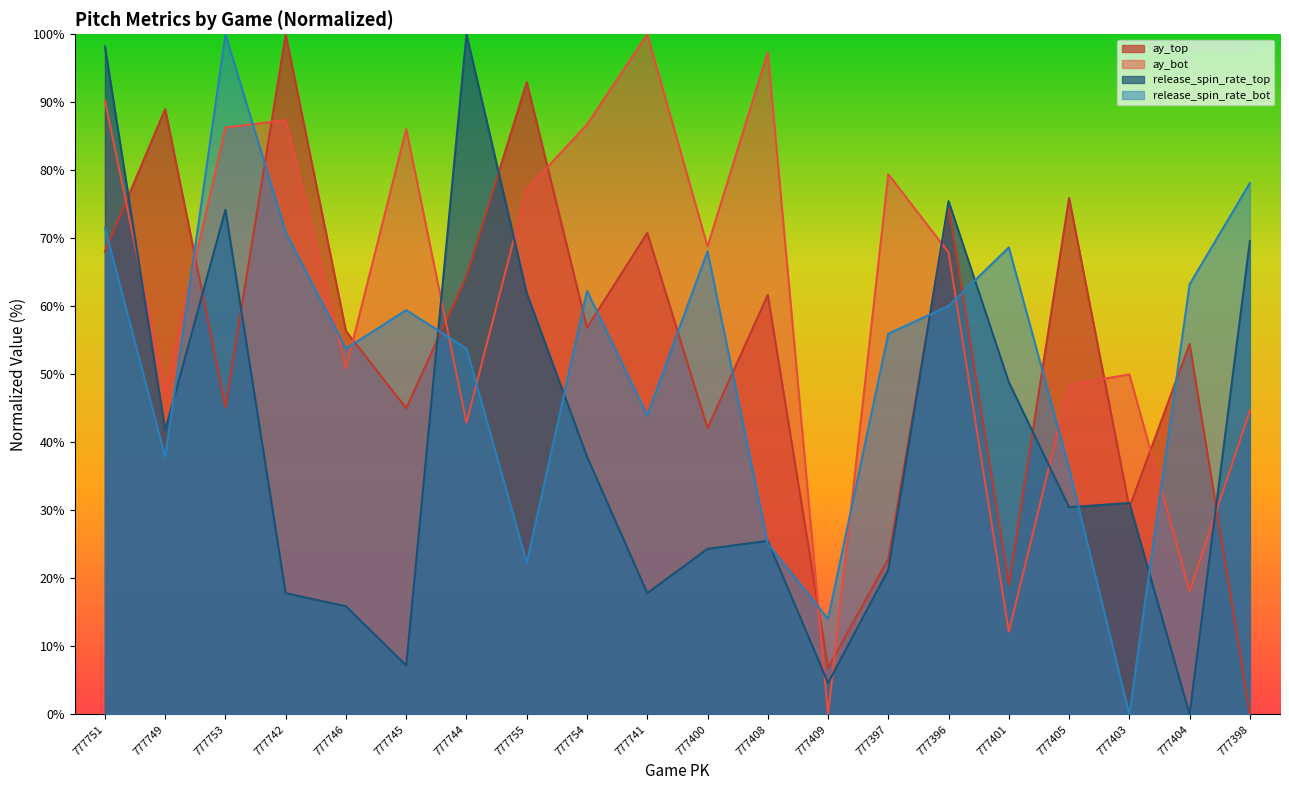

What is the difference between the highest and lowest values at 777745?

78.9